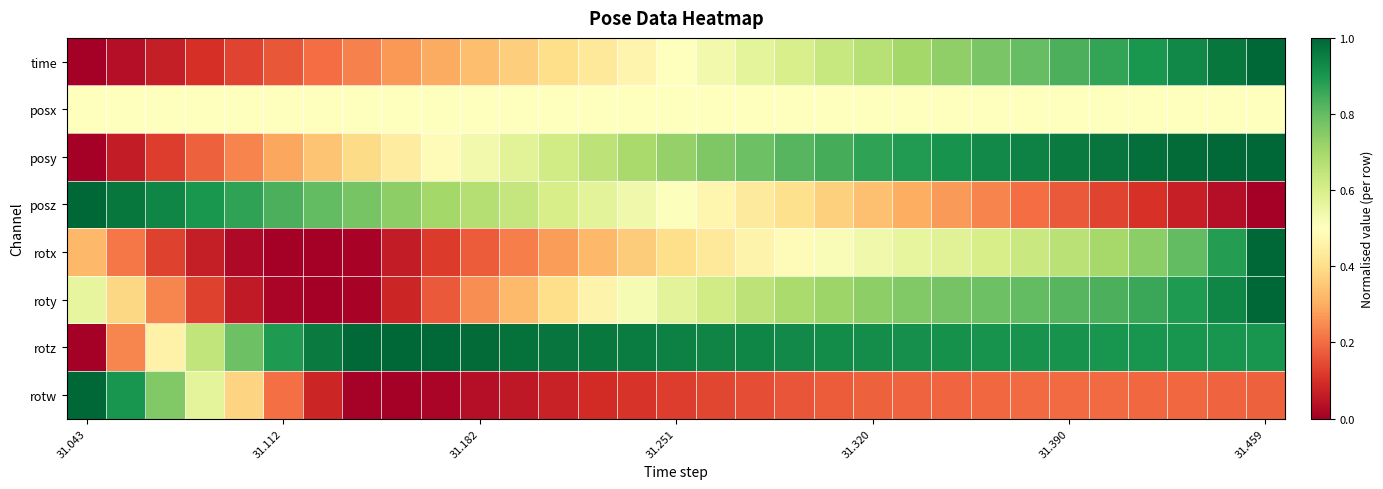

Rank the series by their maximum value, from highest to lowest.

time, posy, posz, rotx, roty, rotz, rotw, posx